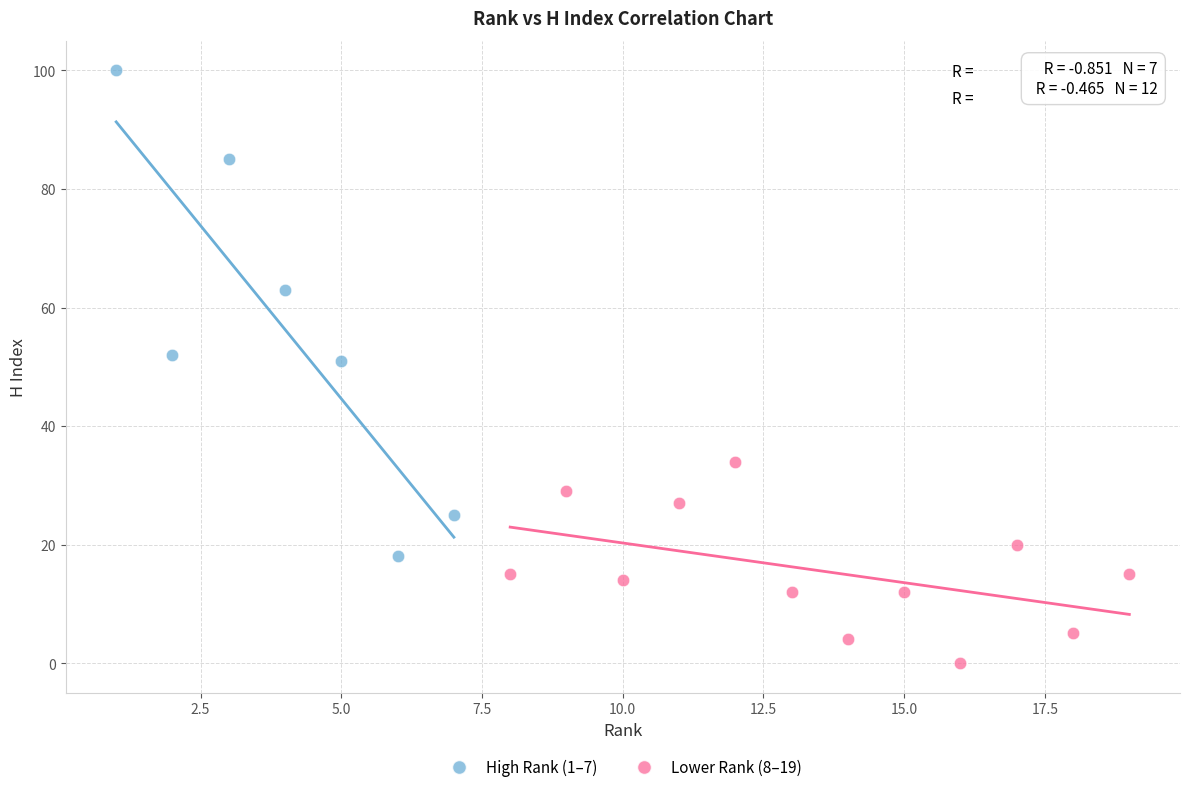

Which series has the widest spread of Y values?

High Rank (1–7)